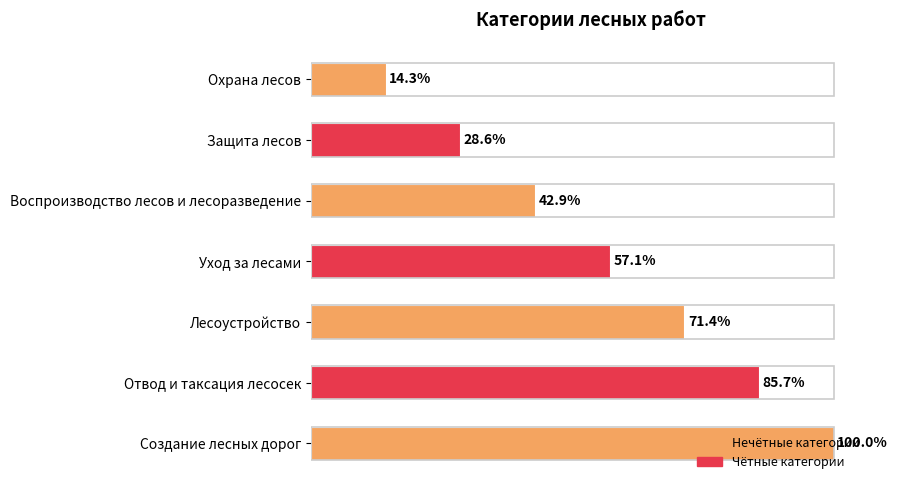

Rank the categories by value from highest to lowest.

Создание лесных дорог, Отвод и таксация лесосек, Лесоустройство, Уход за лесами, Воспроизводство лесов и лесоразведение, Защита лесов, Охрана лесов